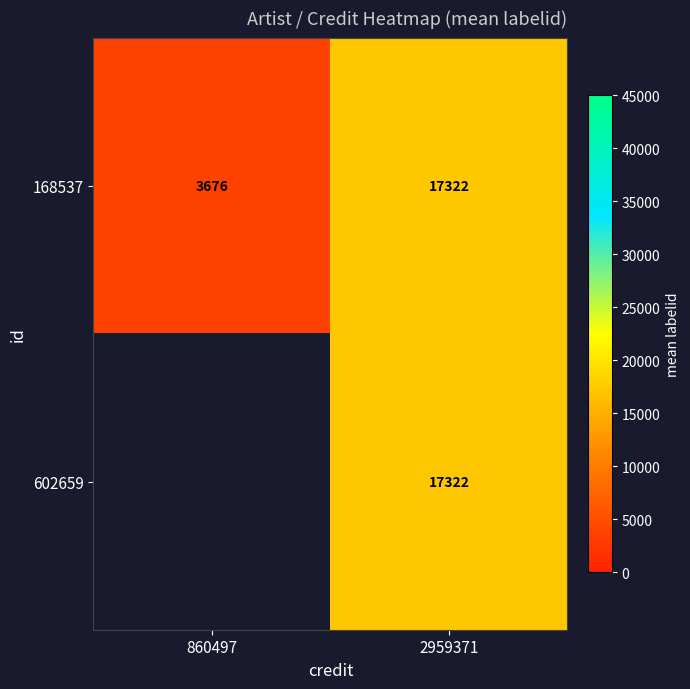

Is the value of 168537 at 860497 greater than the value of 602659 at 2959371?

No